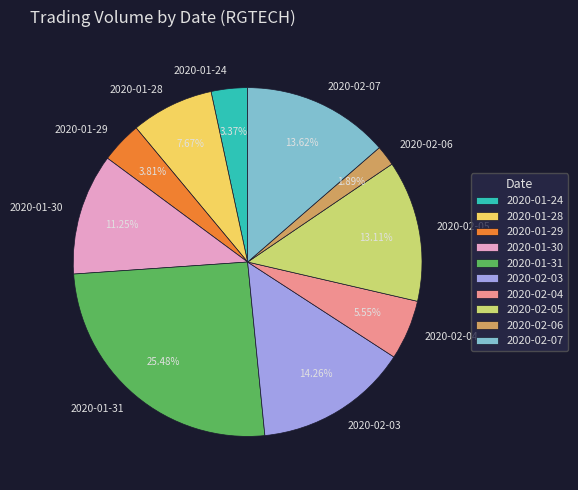

To the nearest percent, what is the difference between the largest and smallest slice percentages?

24%